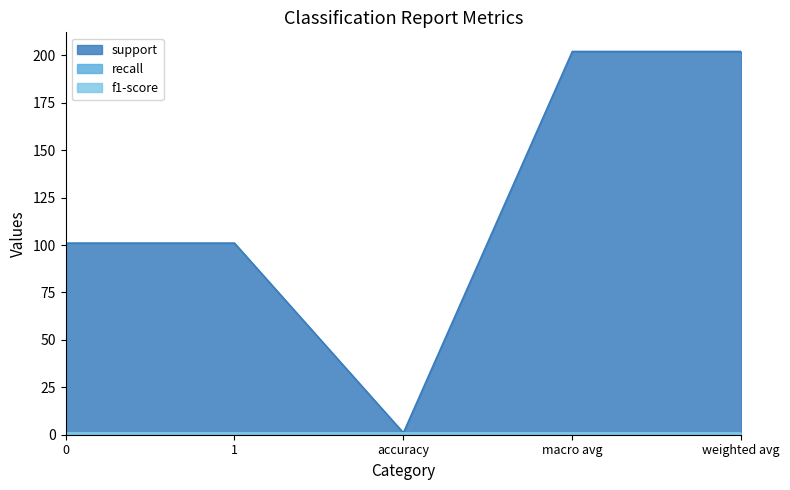

At 1, list the series in order from smallest to largest.

recall, f1-score, support